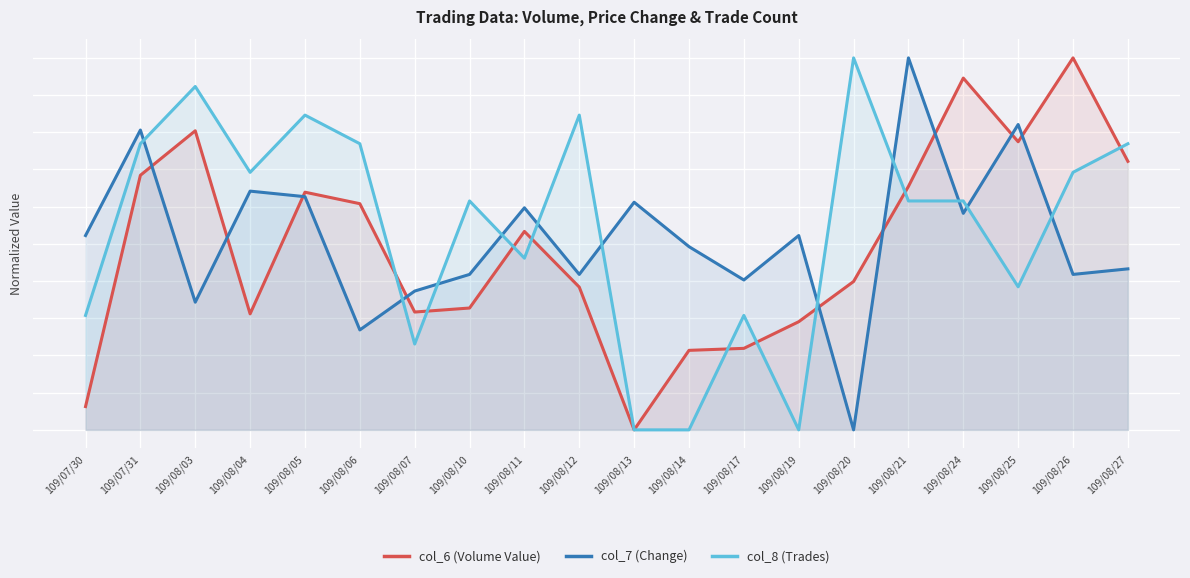

True or false: col_7 (Change) and col_8 (Trades) cross at least once.

True